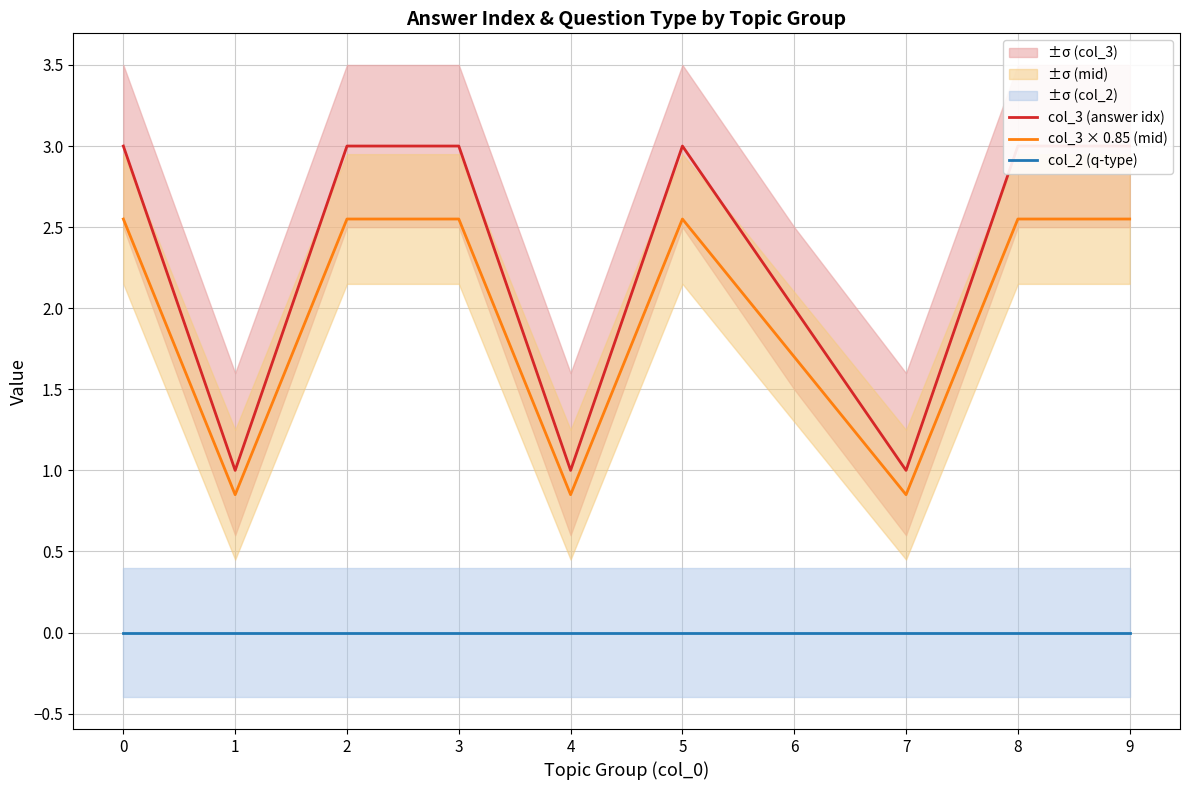

Count the number of categories in the chart.

10